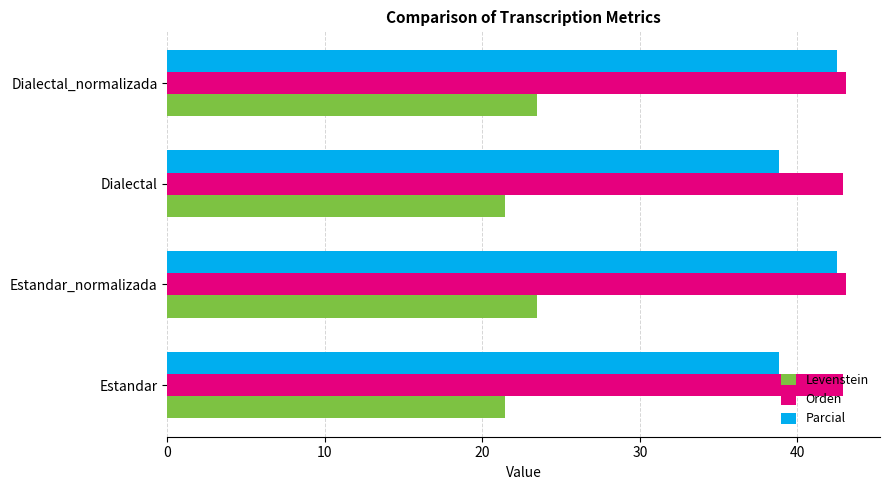

Is it true that Parcial equals 66.0 at Estandar?

False